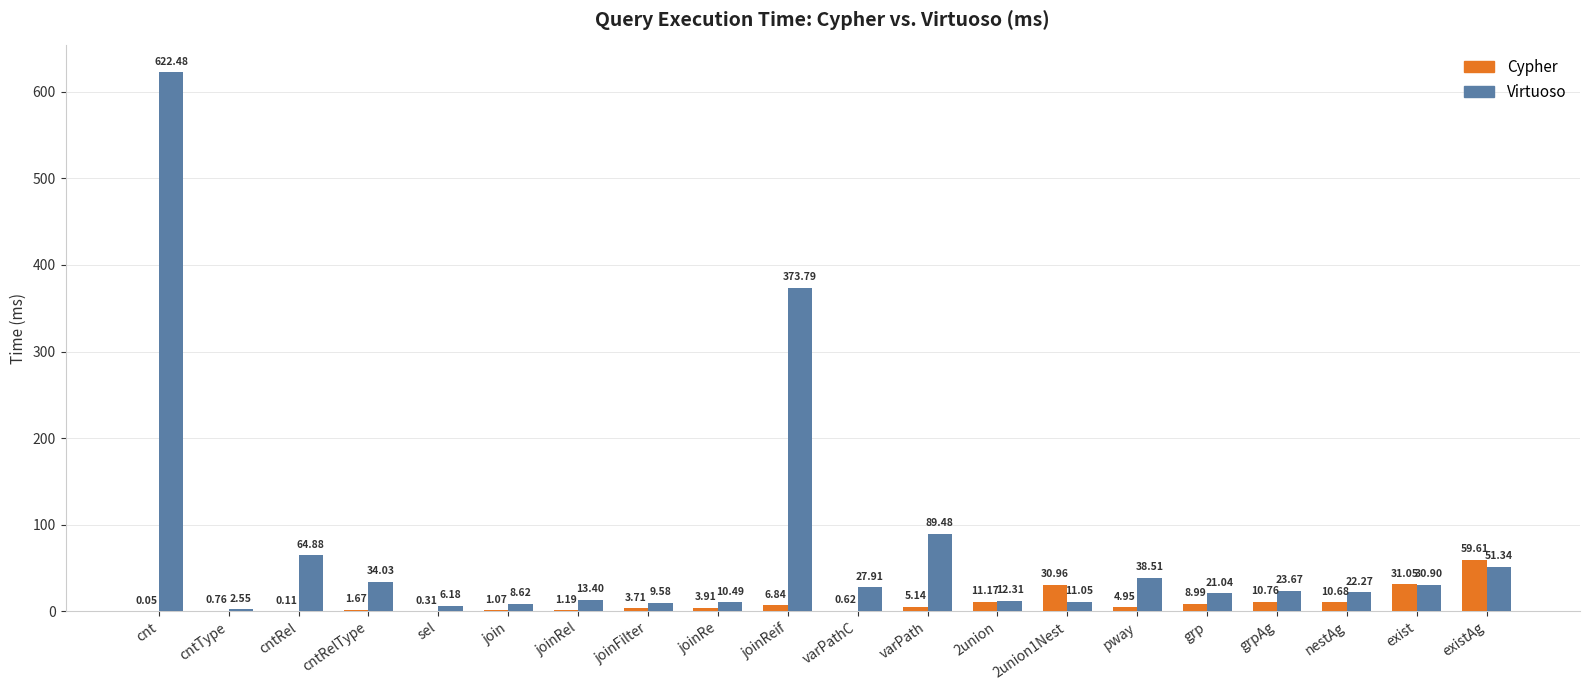

At which category is the sum across all series the highest?

cnt